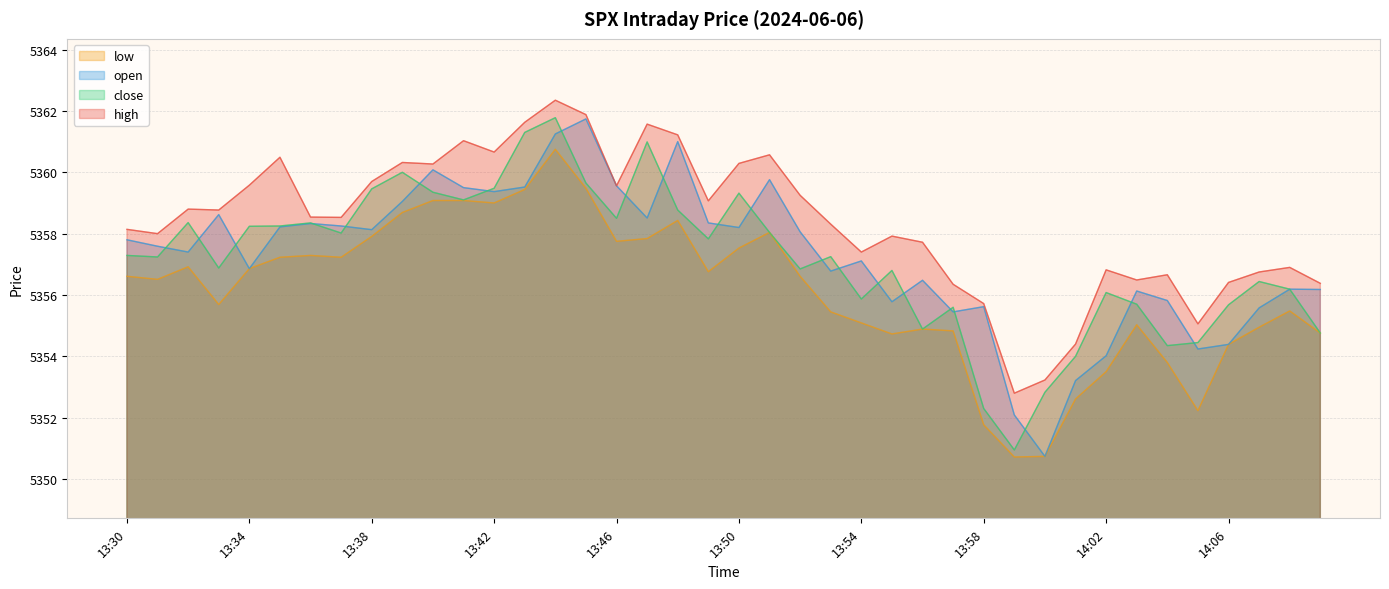

Reading left to right, what are all the values shown in this chart?

high: 5358.1	5358.0	5358.8	5358.8	5359.6	5360.5	5358.5	5358.5	5359.7	5360.3	5360.3	5361.0	5360.7	5361.6	5362.4	5361.9	5359.6	5361.6	5361.2	5359.1	5360.3	5360.6	5359.2	5358.3	5357.4	5357.9	5357.7	5356.4	5355.7	5352.8	5353.2	5354.4	5356.8	5356.5	5356.7	5355.1	5356.4	5356.8	5356.9	5356.4
close: 5357.3	5357.2	5358.4	5356.9	5358.2	5358.2	5358.4	5358.0	5359.5	5360.0	5359.4	5359.1	5359.5	5361.3	5361.8	5359.6	5358.5	5361.0	5358.8	5357.8	5359.3	5358.0	5356.9	5357.2	5355.9	5356.8	5354.9	5355.6	5352.3	5350.9	5352.8	5354.0	5356.1	5355.7	5354.4	5354.4	5355.7	5356.4	5356.2	5354.8
open: 5357.8	5357.6	5357.4	5358.6	5356.9	5358.2	5358.3	5358.2	5358.1	5359.1	5360.1	5359.5	5359.4	5359.5	5361.2	5361.7	5359.6	5358.5	5361.0	5358.4	5358.2	5359.8	5358.1	5356.8	5357.1	5355.8	5356.5	5355.4	5355.6	5352.1	5350.7	5353.2	5354.0	5356.1	5355.8	5354.2	5354.4	5355.6	5356.2	5356.2
low: 5356.6	5356.5	5356.9	5355.7	5356.9	5357.2	5357.3	5357.2	5357.9	5358.7	5359.1	5359.1	5359.0	5359.4	5360.8	5359.5	5357.8	5357.8	5358.4	5356.8	5357.5	5358.0	5356.6	5355.4	5355.1	5354.7	5354.9	5354.8	5351.8	5350.7	5350.7	5352.6	5353.5	5355.0	5353.8	5352.2	5354.4	5354.9	5355.5	5354.8